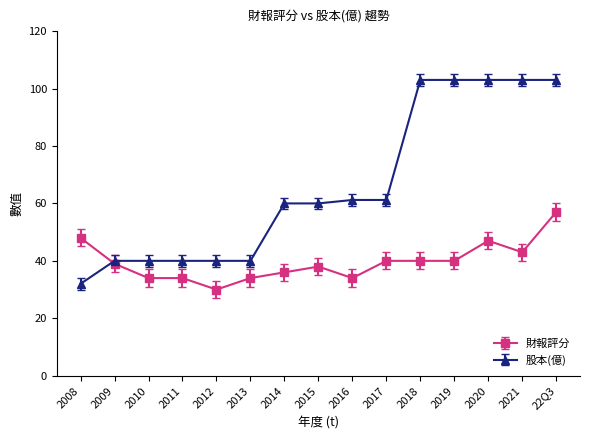

What is the total value across all series at 2019?

143.0